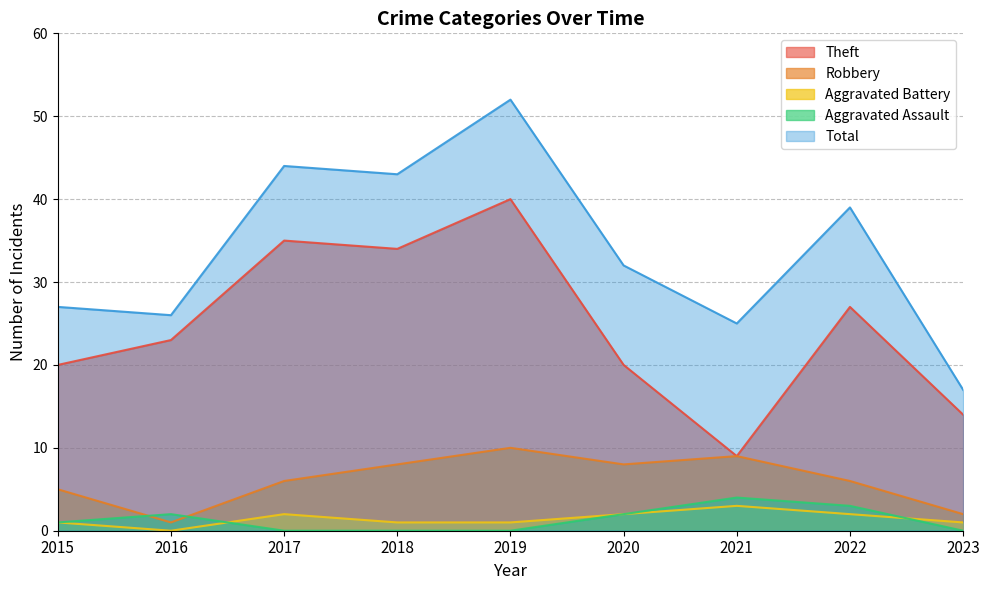

Is the value of Aggravated Battery at 2016 greater than the value of Aggravated Assault at 2022?

No